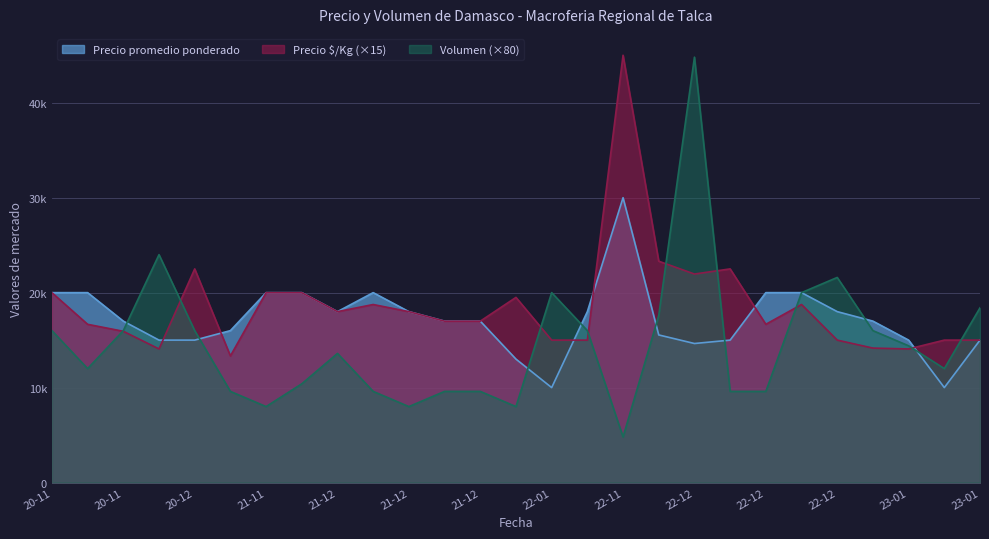

Which has a higher value, 21-11 or 20-11?

21-11